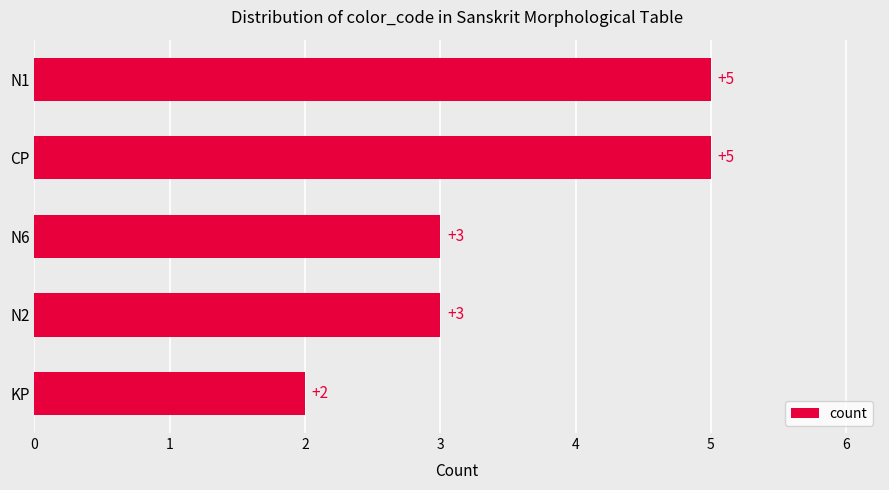

What is the smallest value displayed?

2